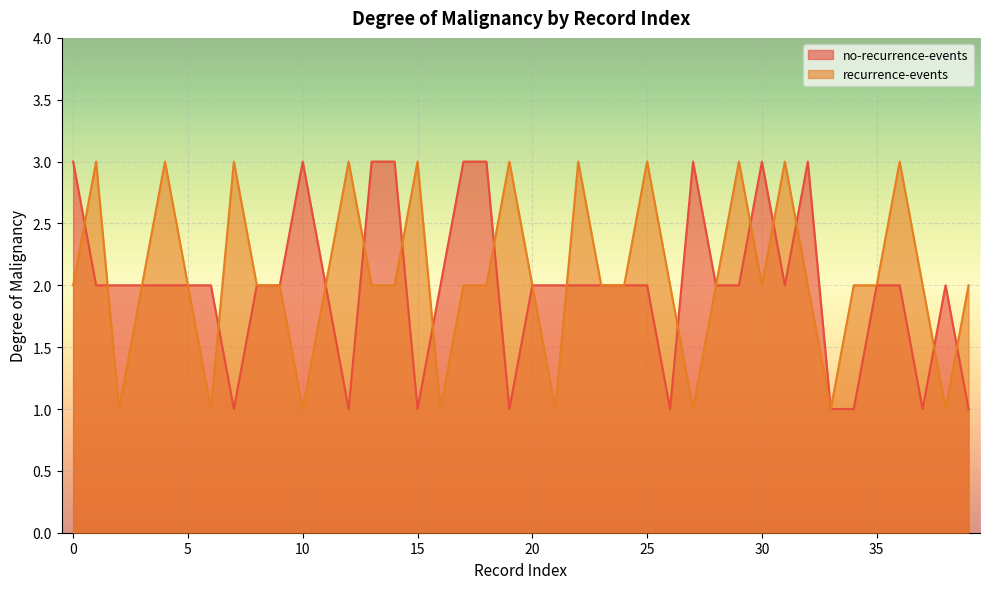

Which series has the largest total across all categories?

recurrence-events